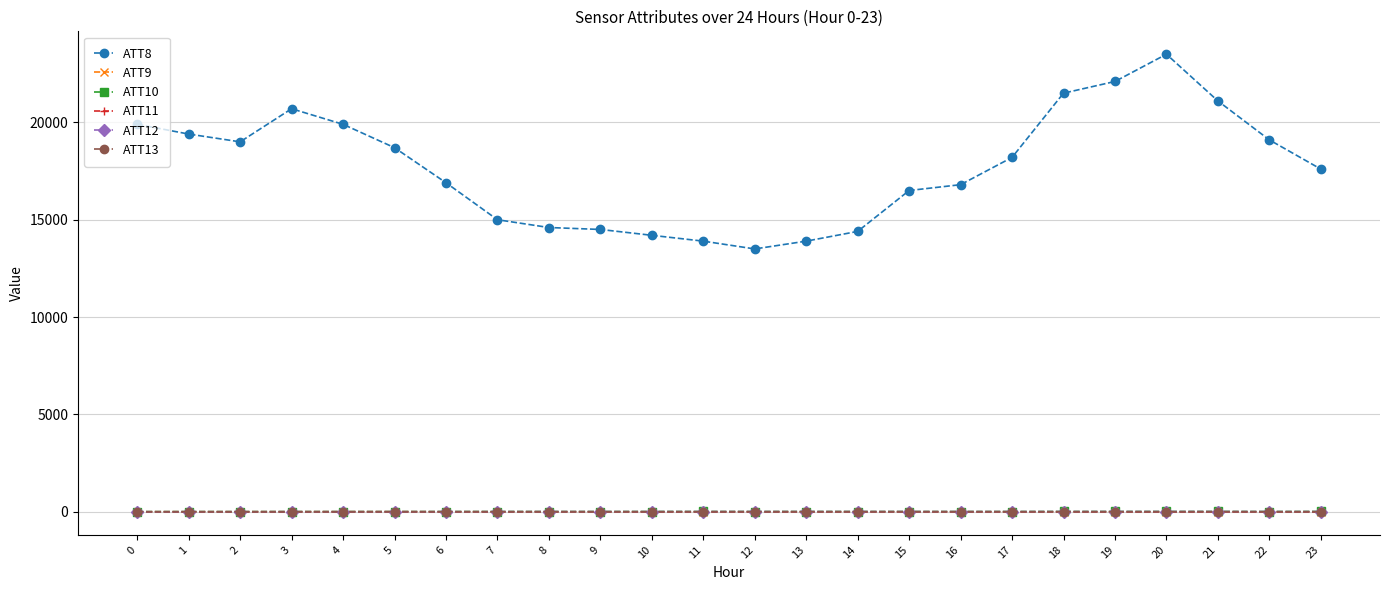

Read the ATT10 value at 19.

16.4